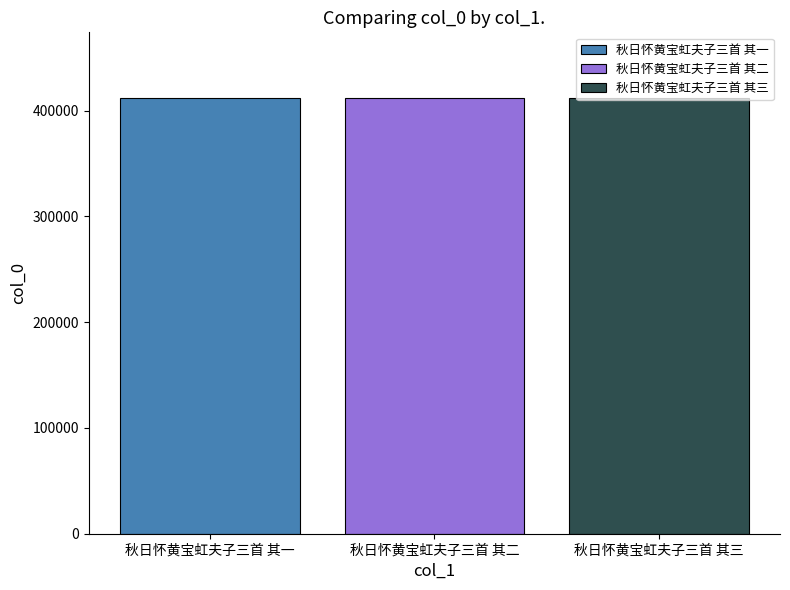

What is the approximate value of 秋日怀黄宝虹夫子三首 其二 at 秋日怀黄宝虹夫子三首 其二?

412201